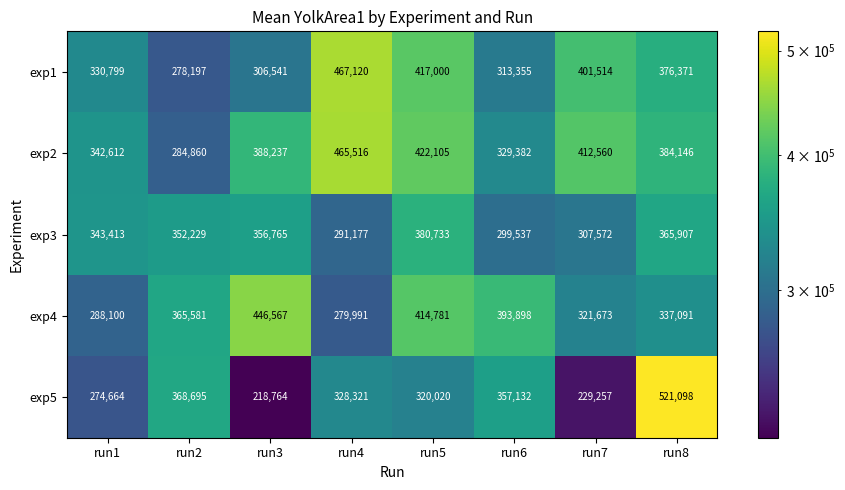

How many distinct data groups are displayed?

5